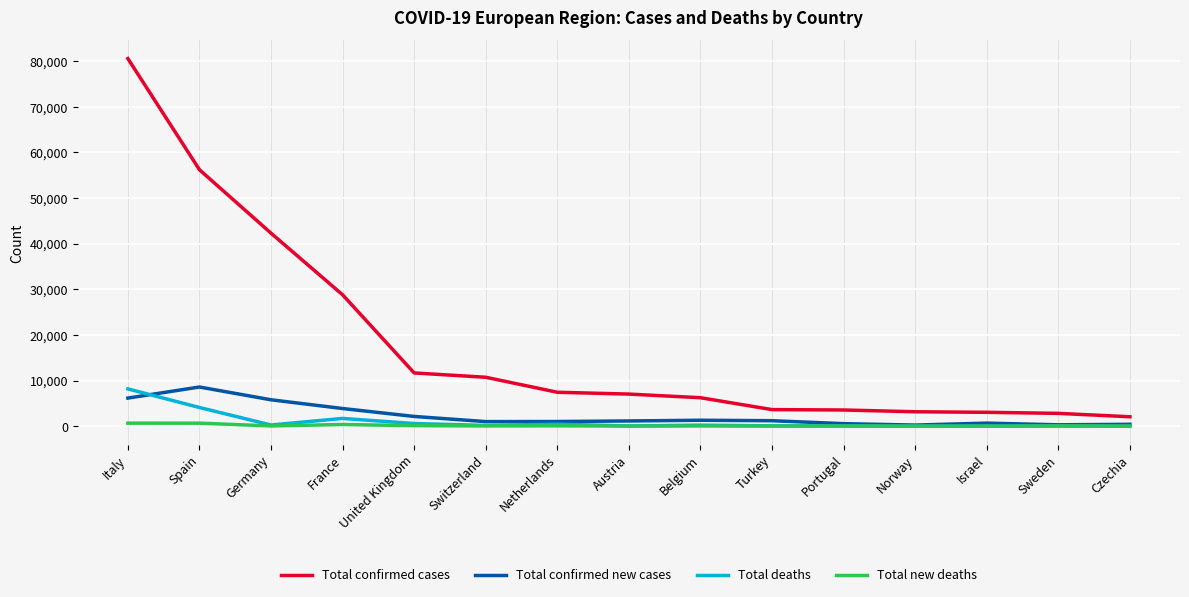

At which label does Total deaths reach its peak?

Italy